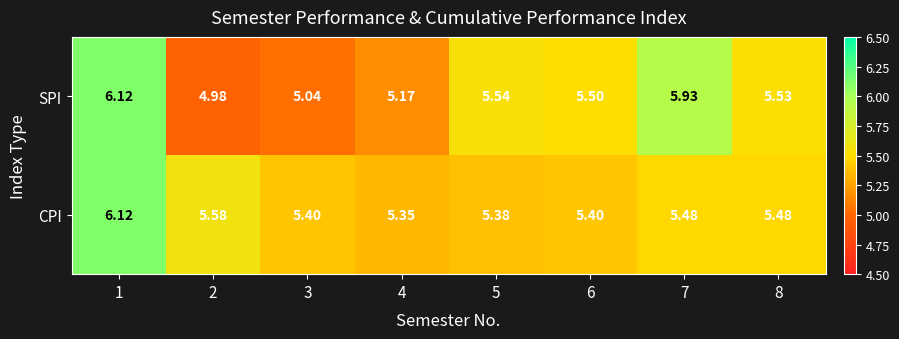

Is the value of SPI at 4 greater than the value of CPI at 8?

No